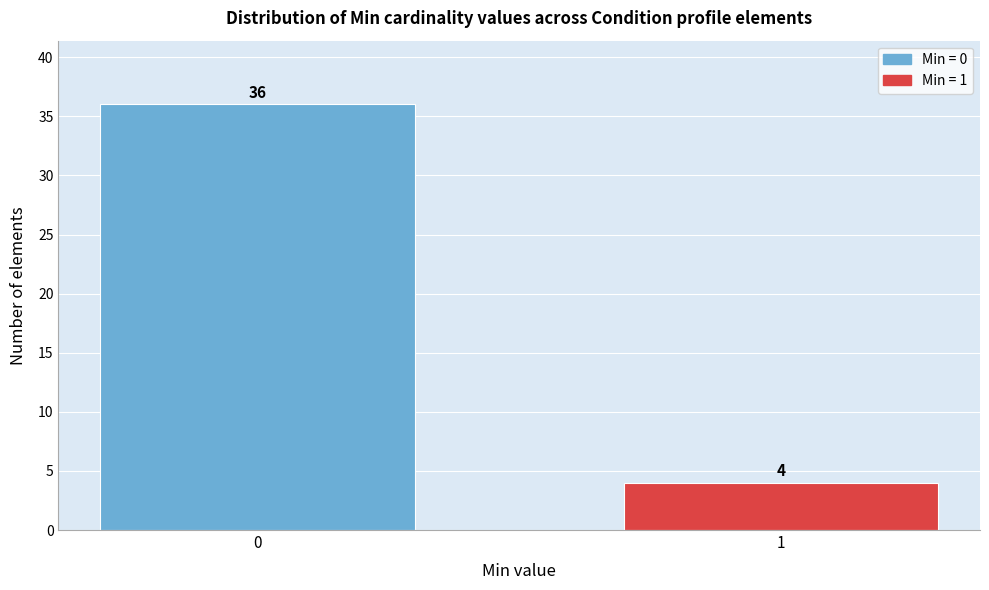

Reading left to right, transcribe all the data shown in this chart.

0=36	1=4